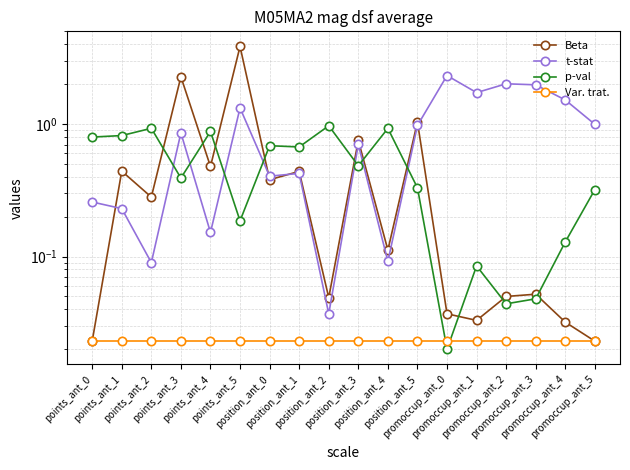

What value does the Beta series have at points_ant_1?

0.4